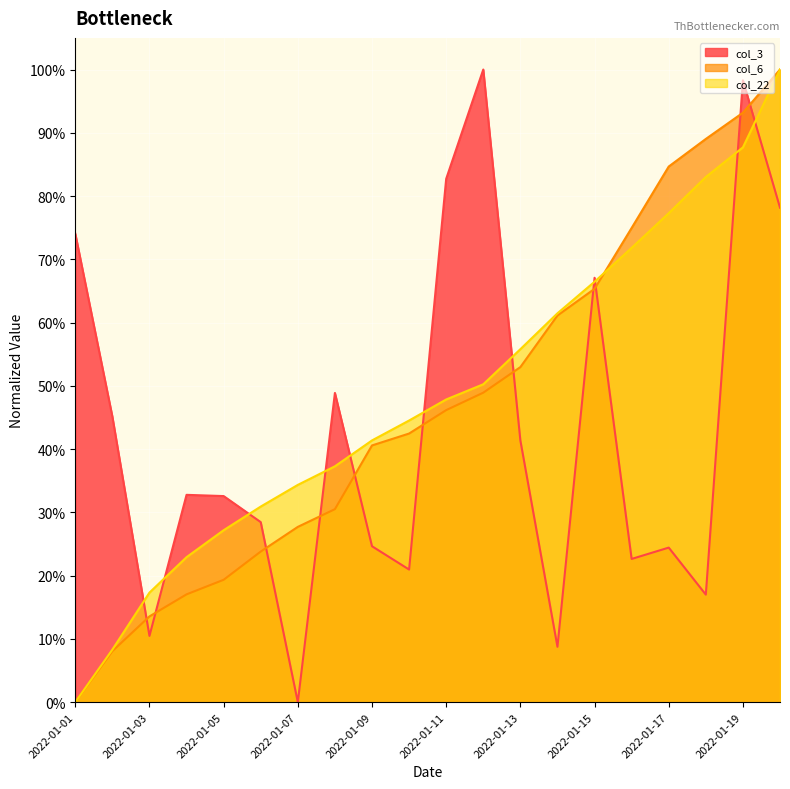

At how many categories does at least one series exceed 0?

20